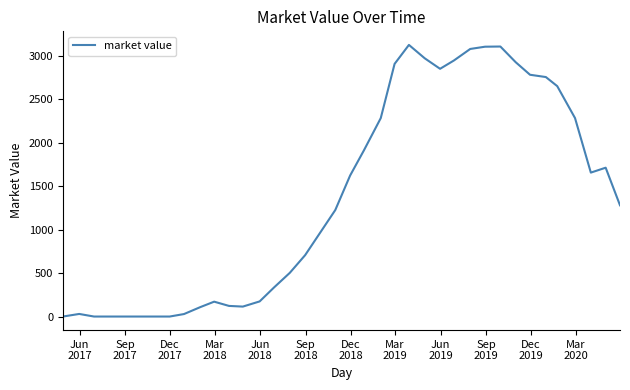

What is the maximum value shown in the chart?

3122.2